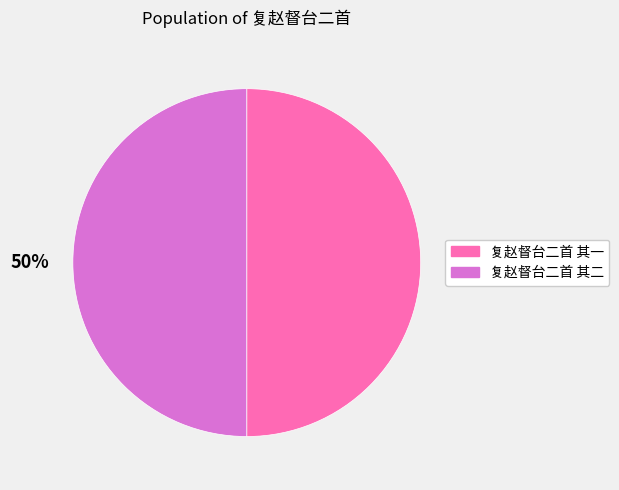

To the nearest percent, what portion does 复赵督台二首 其一 represent?

50%